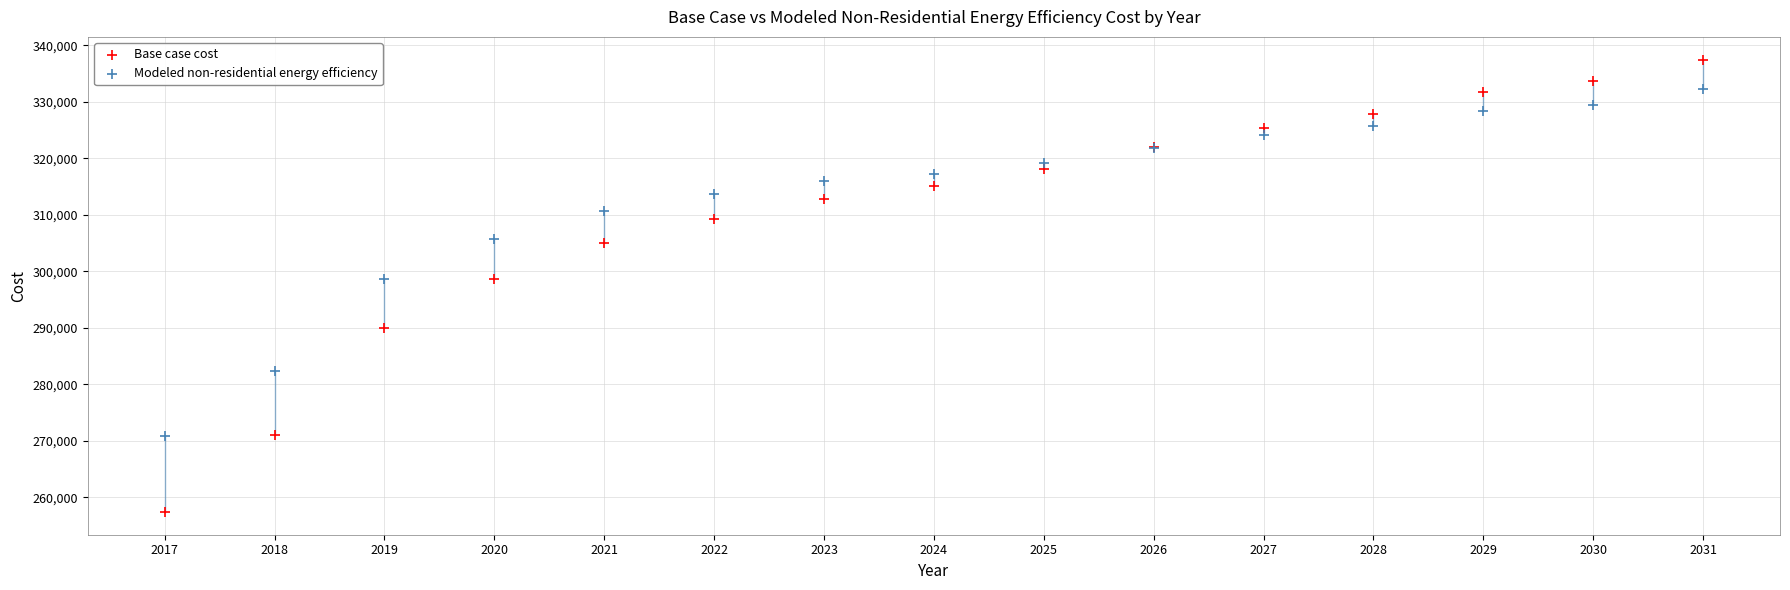

Which series has the widest spread of Y values?

Base case cost